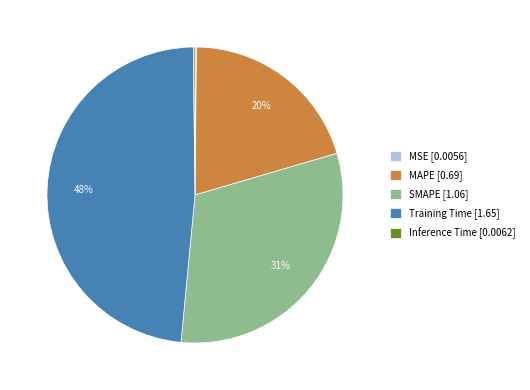

To the nearest percent, what is the difference between the largest and smallest slice percentages?

48%